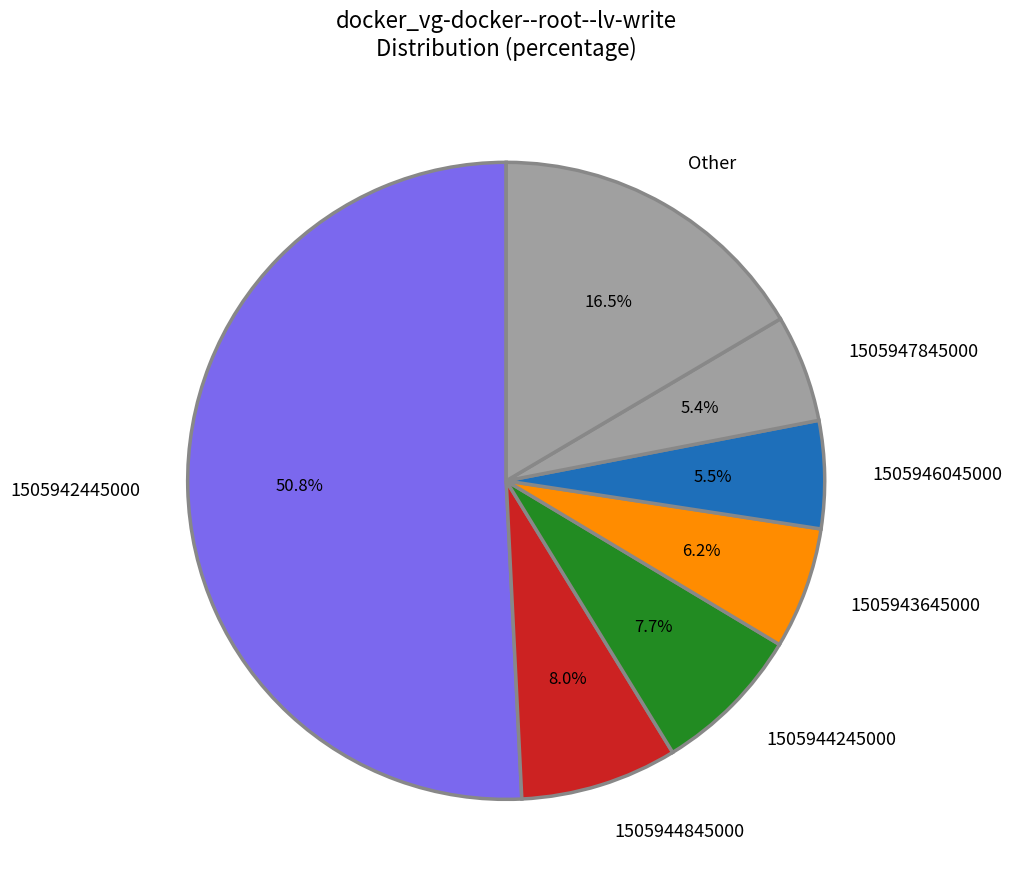

To the nearest percent, what is the difference between the largest and smallest slice percentages?

45%